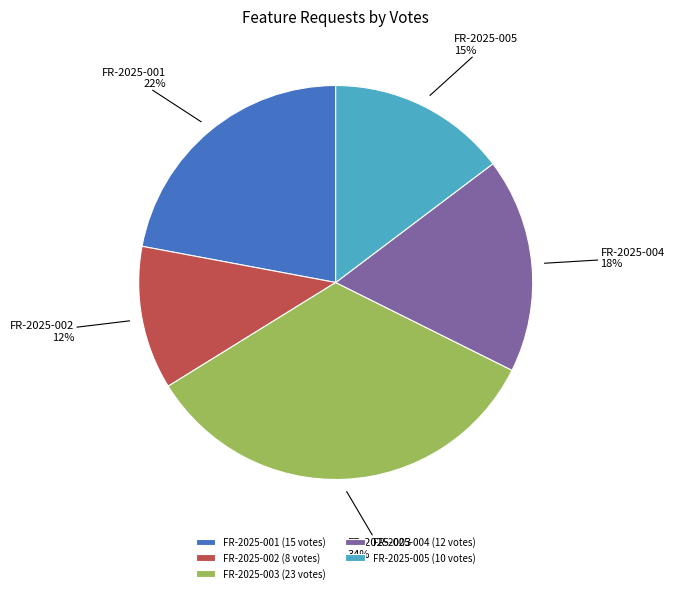

Does any single category account for the majority?

No